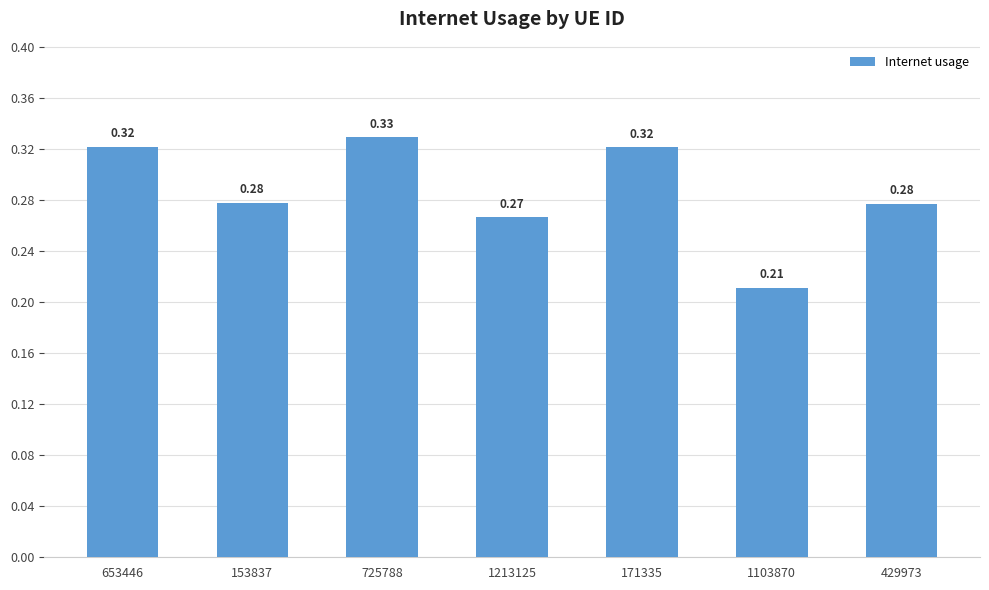

Between 653446 and 171335, which is larger?

653446